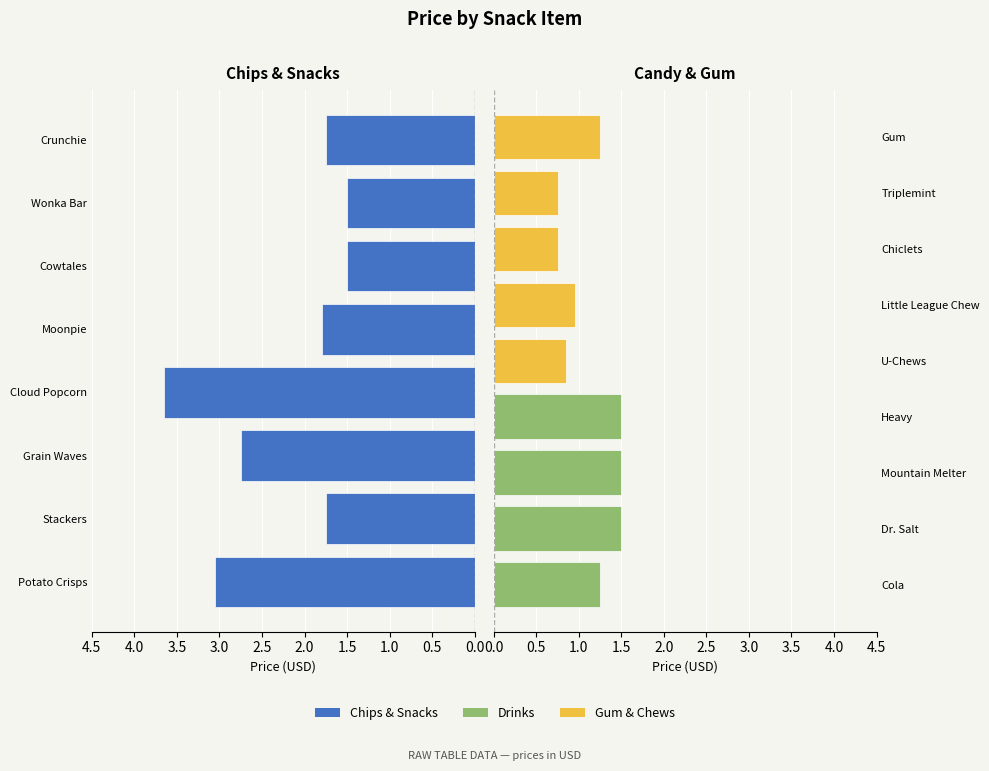

What is the average value?

1.7